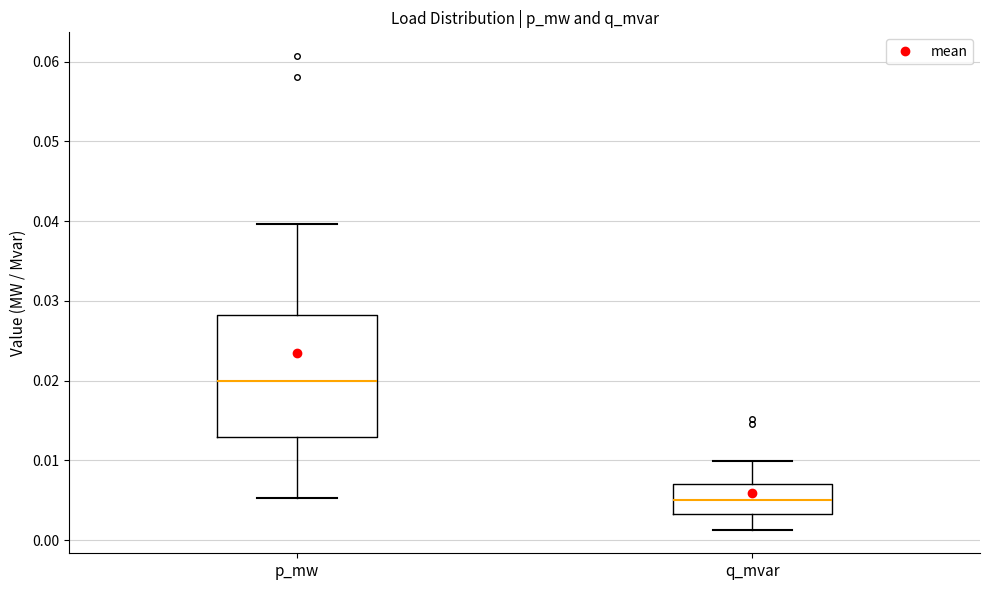

Reading left to right, read every box against the y-axis: the position of its median line, the range the box covers, and the ends of its whiskers. The values are not printed on the chart, so give them approximately, as read against the axis.

p_mw: median 0.020, box 0.013 to 0.028, whiskers 0.005 to 0.040
q_mvar: median 0.005, box 0.003 to 0.007, whiskers 0.001 to 0.010